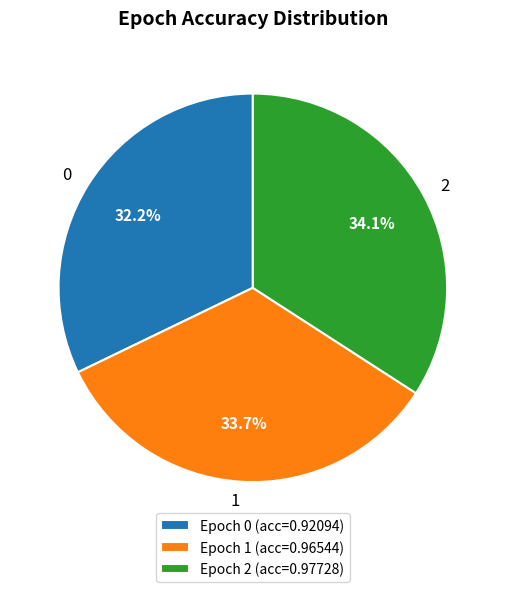

Is there a majority slice in this chart?

No